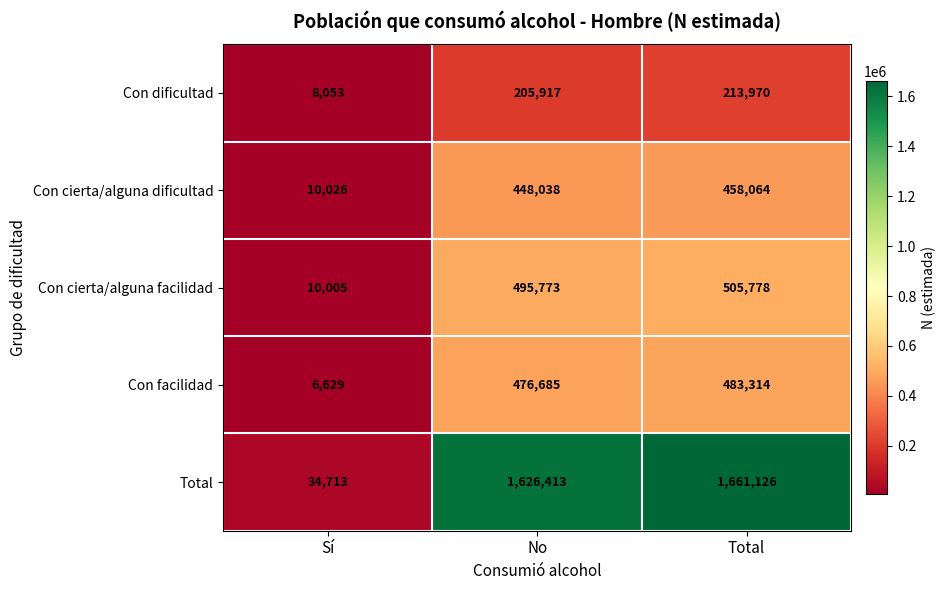

Which series has the largest range (max minus min)?

Total